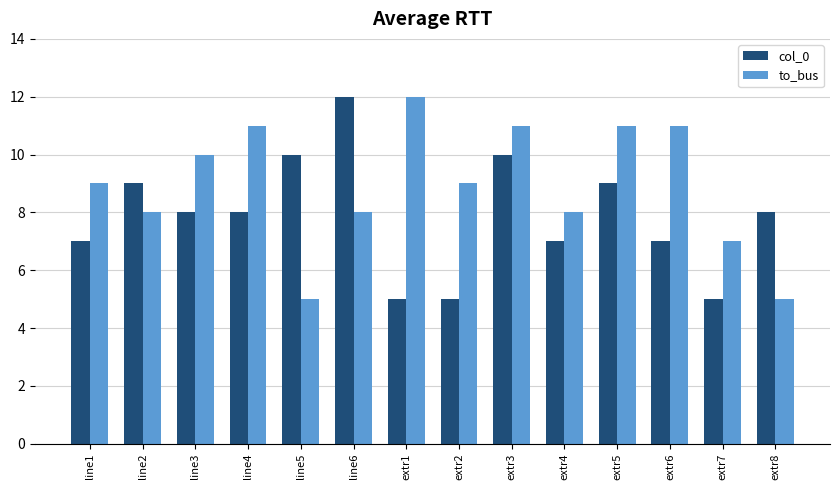

At line5, list the series in order from largest to smallest.

col_0, to_bus